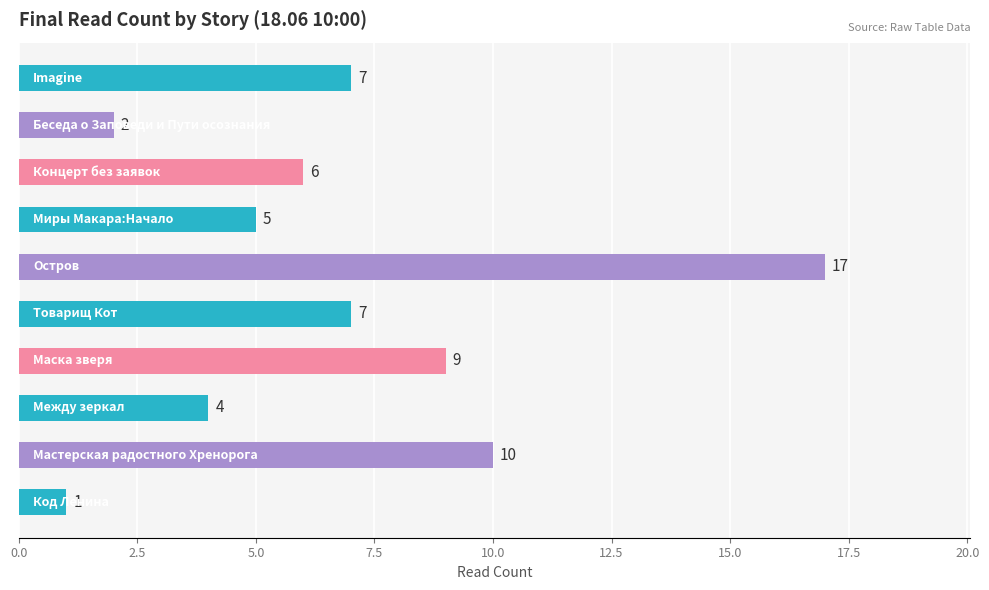

What is the maximum value shown in the chart?

17